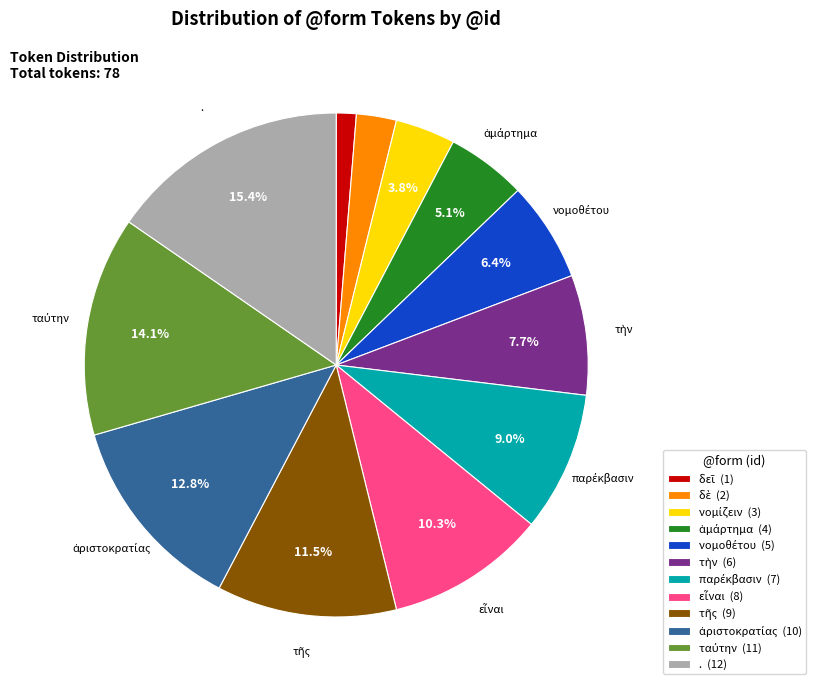

What percentage is NOT represented by . (12)?

84.6%